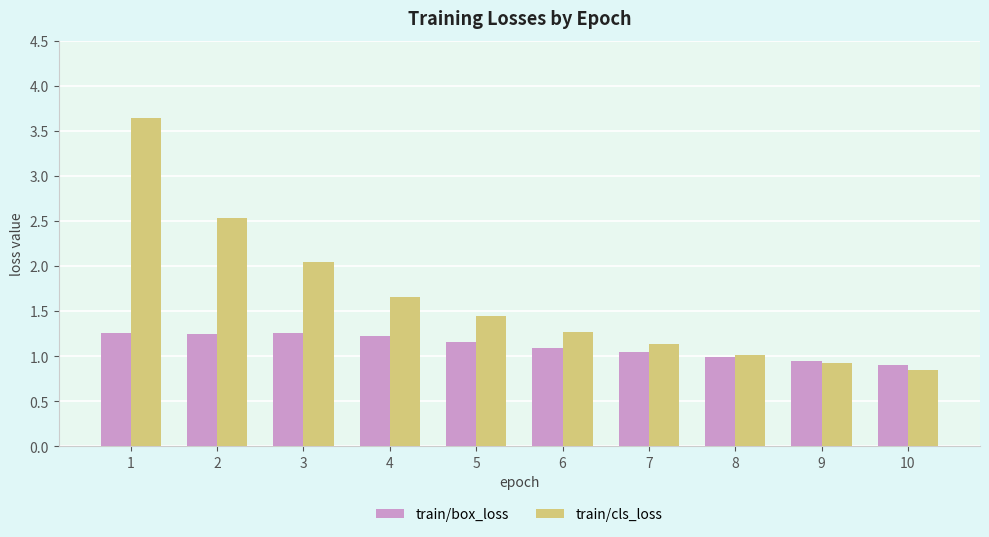

How many data points does each series have?

10